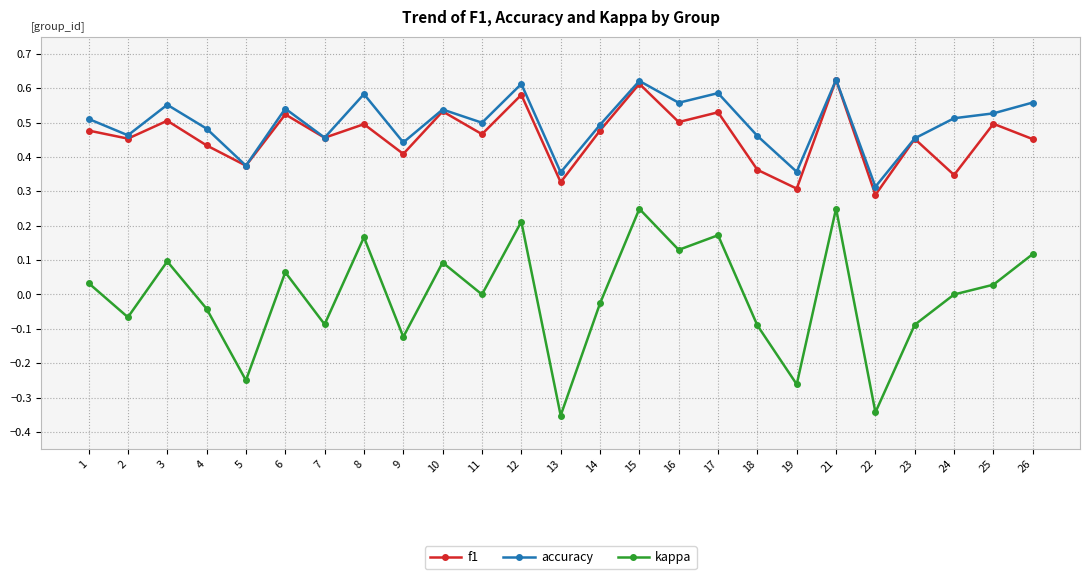

Which series has the largest range (max minus min)?

kappa